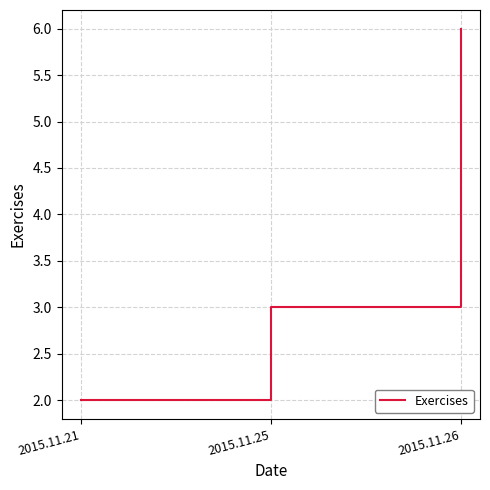

Does the chart display data point markers on the line(s)?

No